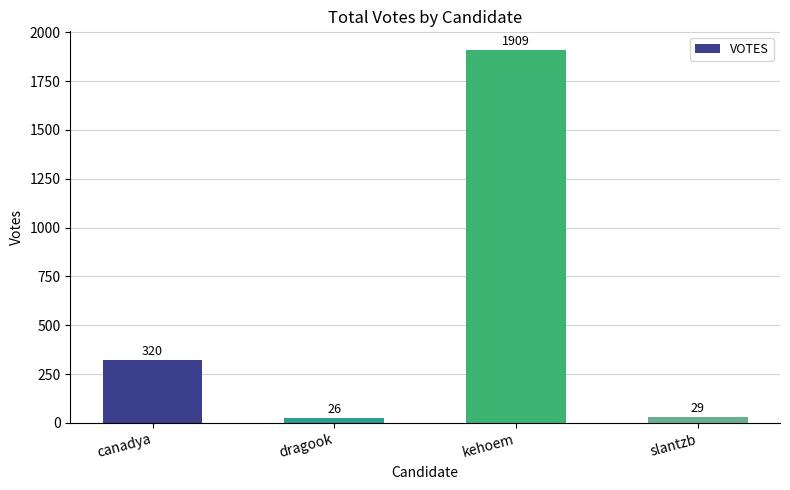

True or false: the data shows 26 at dragook.

True